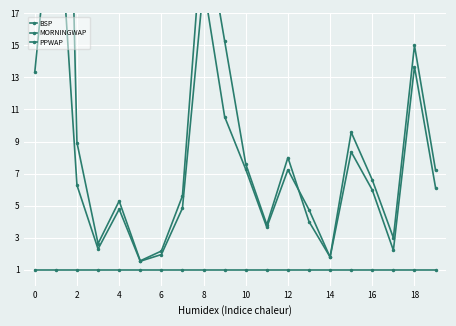

What is the difference between the second highest and second lowest values in the BSP series?

21.2